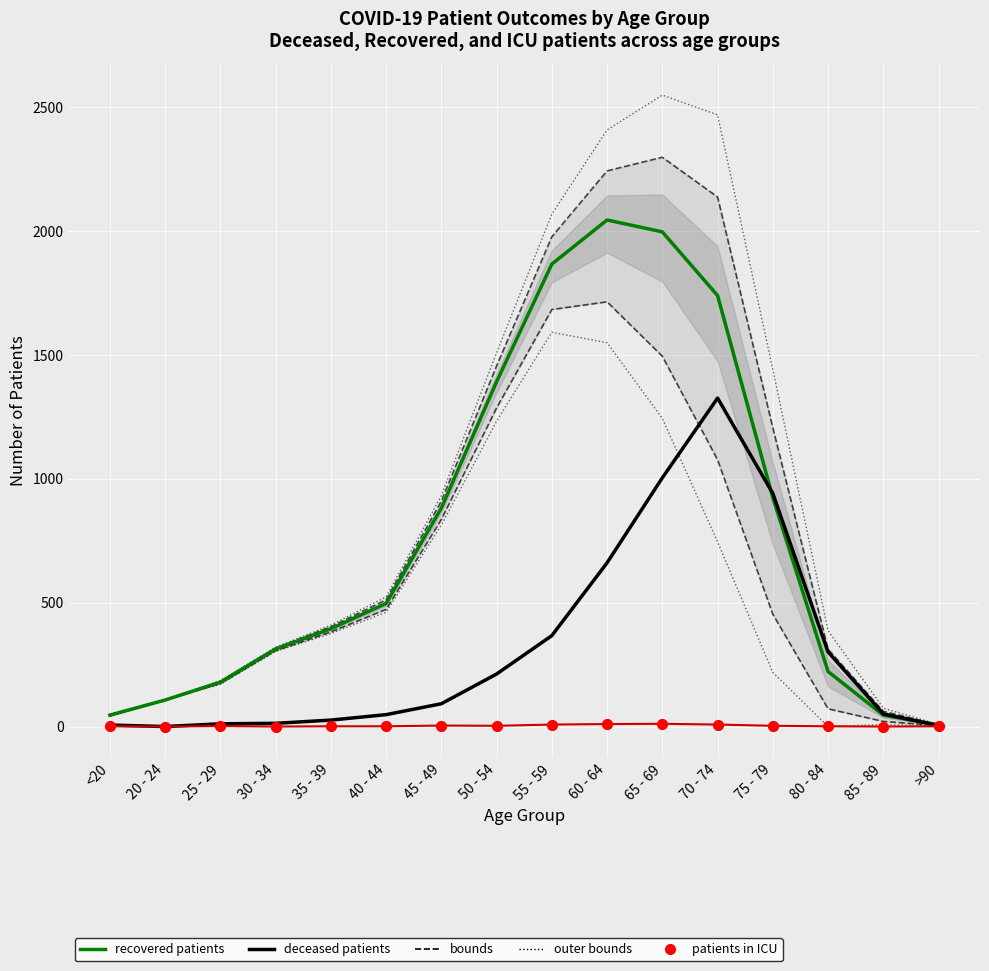

Which series has the largest Y range (max minus min)?

recovered_patients